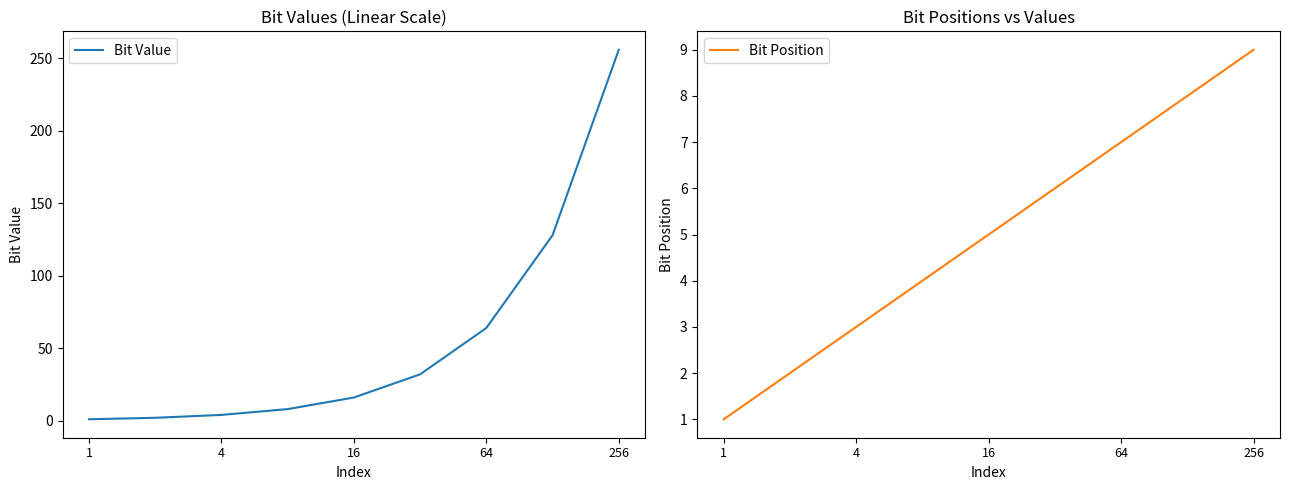

True or false: Bit Value has a value of 142 at 256.

False